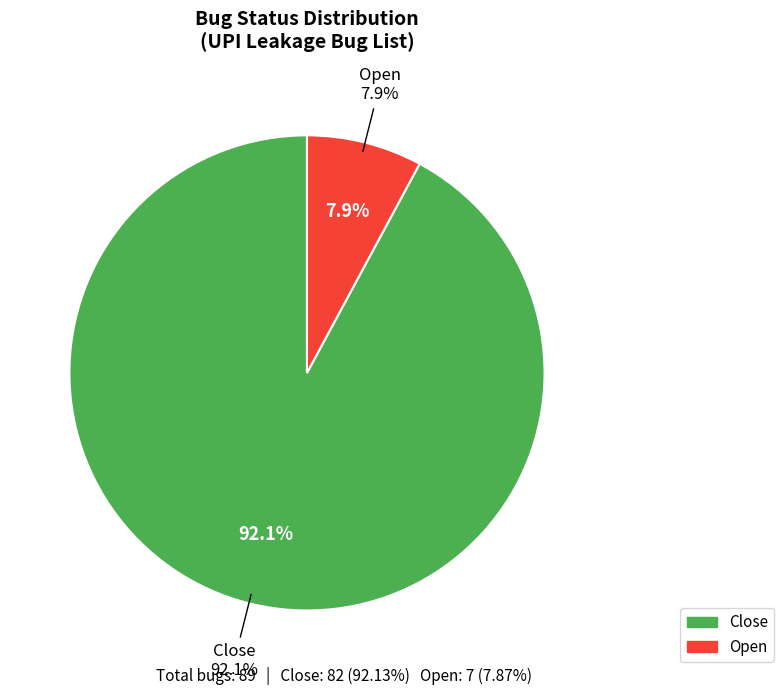

True or false: Close accounts for 99% of the total.

False